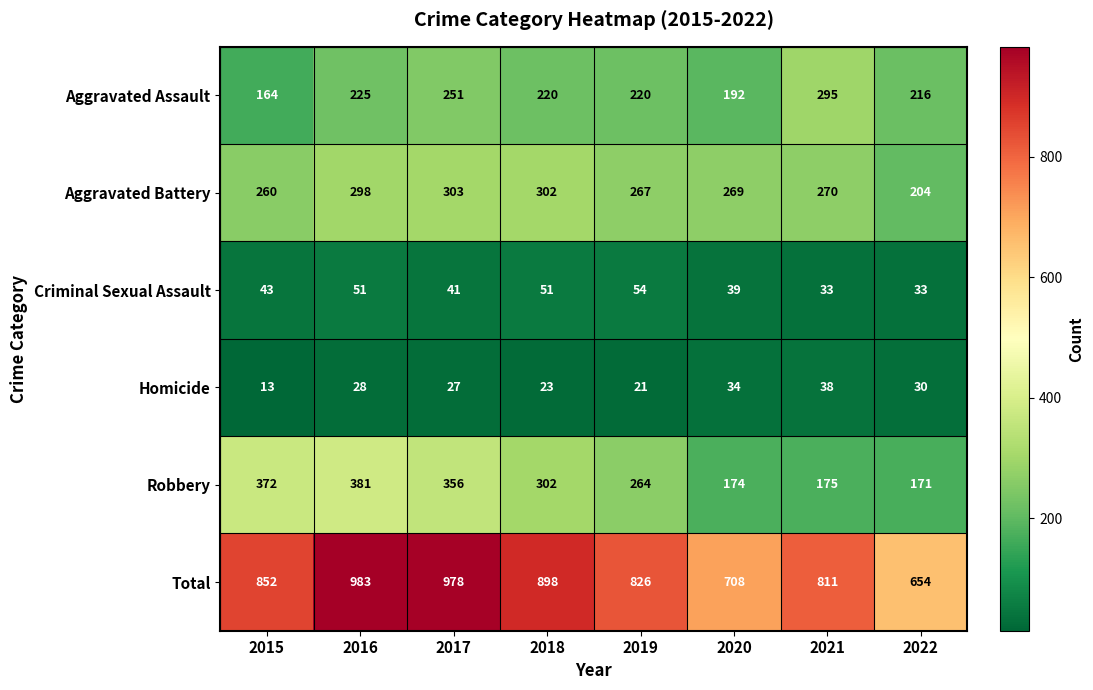

What is the minimum value shown in the chart?

13